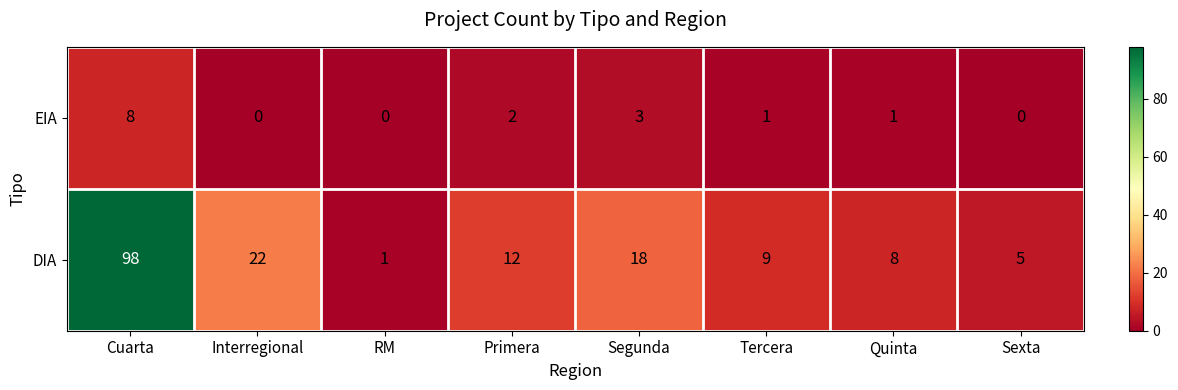

At which category is the sum across all series the highest?

Cuarta